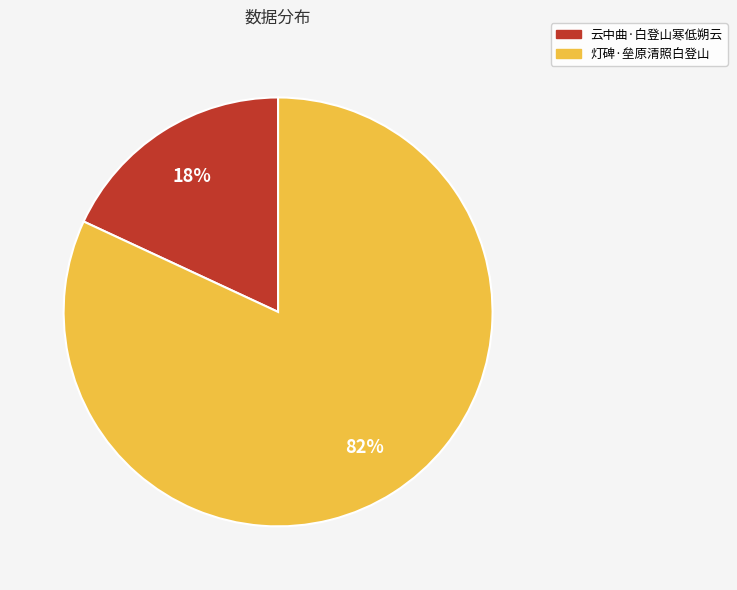

Which slice is the smallest?

云中曲·白登山寒低朔云